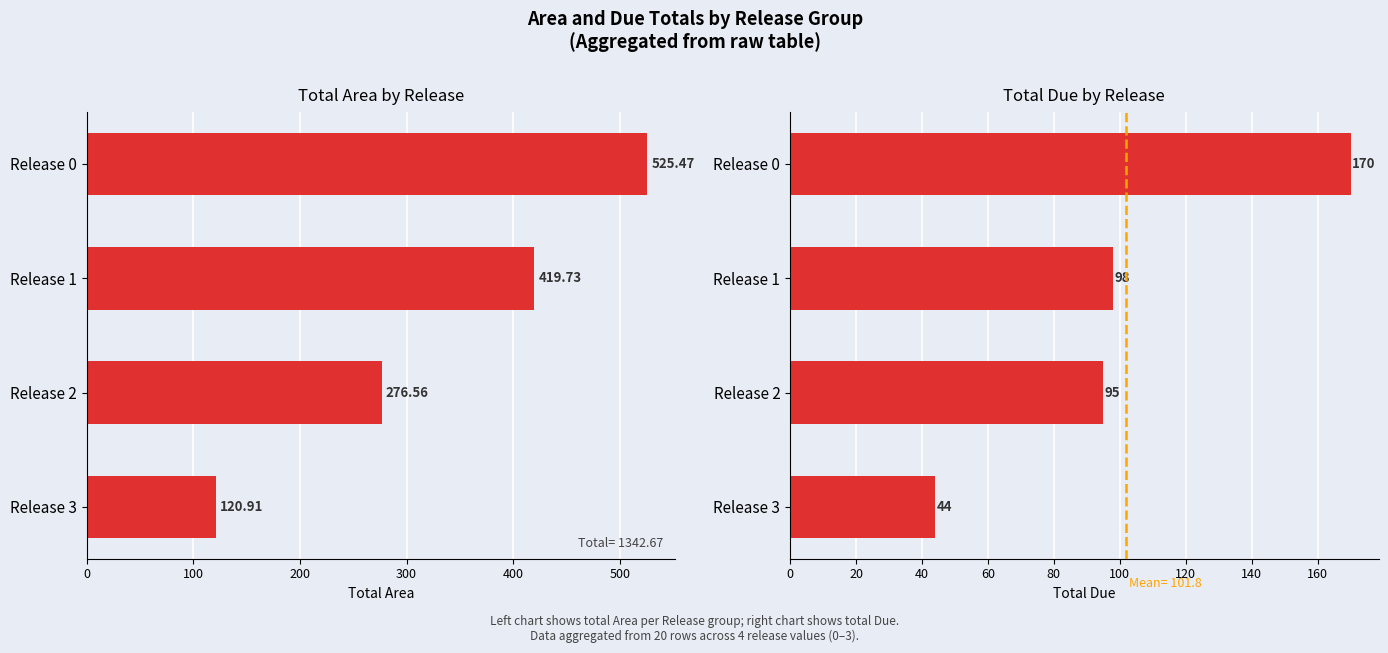

What is the difference between the highest and lowest values at Release 2?

181.6